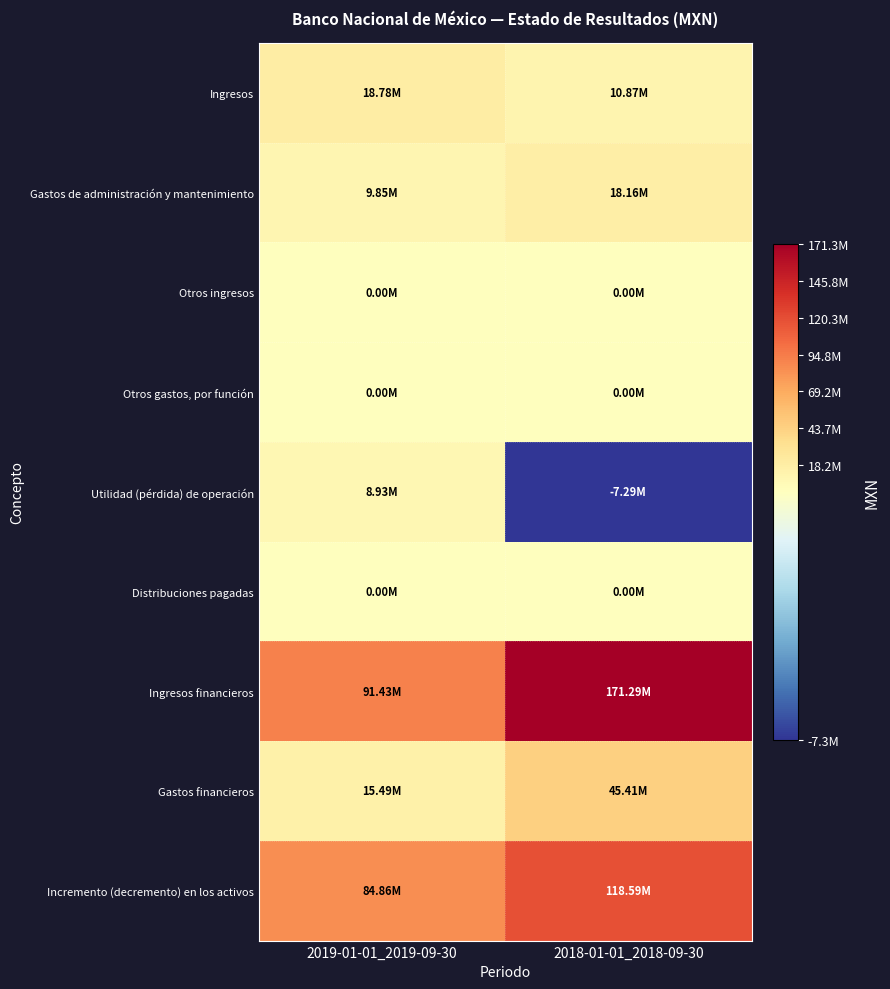

Reading right to left, what are all the values shown in this chart?

Ingresos: 2018-01-01_2018-09-30=10870000	2019-01-01_2019-09-30=18778000
Gastos de administración y mantenimiento: 2018-01-01_2018-09-30=18159000	2019-01-01_2019-09-30=9851000
Otros ingresos: 2018-01-01_2018-09-30=0	2019-01-01_2019-09-30=0
Otros gastos, por función: 2018-01-01_2018-09-30=0	2019-01-01_2019-09-30=0
Utilidad (pérdida) de operación: 2018-01-01_2018-09-30=-7289000	2019-01-01_2019-09-30=8927000
Distribuciones pagadas: 2018-01-01_2018-09-30=0	2019-01-01_2019-09-30=0
Ingresos financieros: 2018-01-01_2018-09-30=171289000	2019-01-01_2019-09-30=91427000
Gastos financieros: 2018-01-01_2018-09-30=45406000	2019-01-01_2019-09-30=15491000
Incremento (decremento) en los activos: 2018-01-01_2018-09-30=118594000	2019-01-01_2019-09-30=84863000